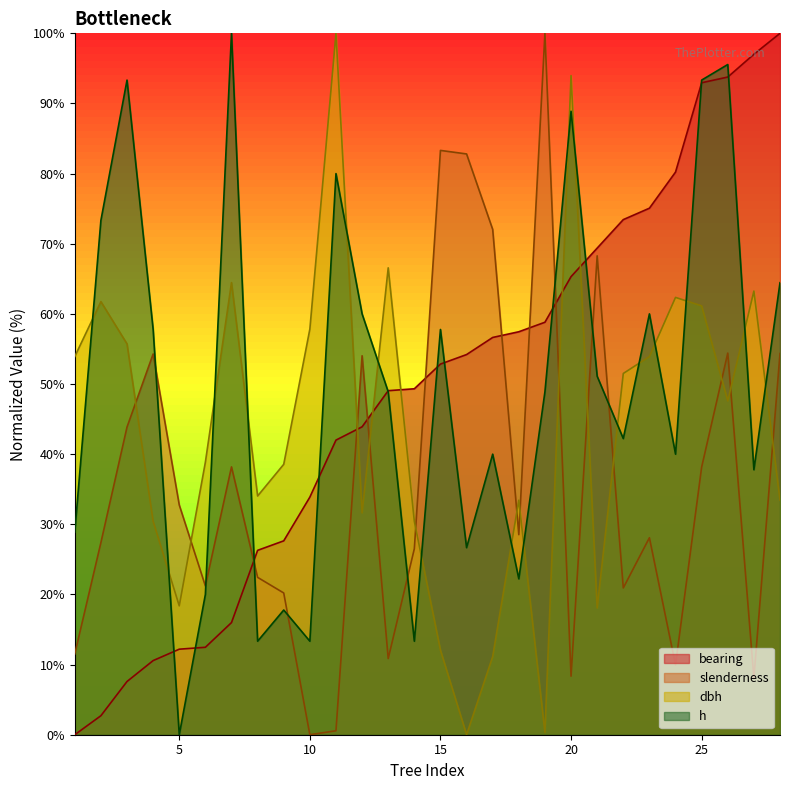

Does the chart have visible grid lines?

No